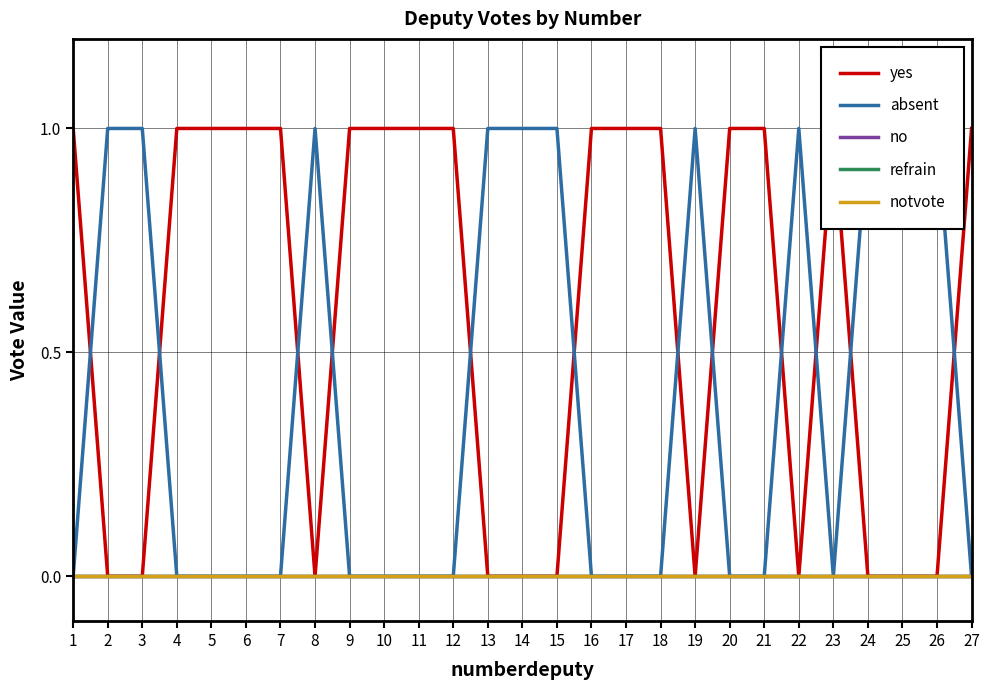

True or false: no and yes intersect in this chart.

False